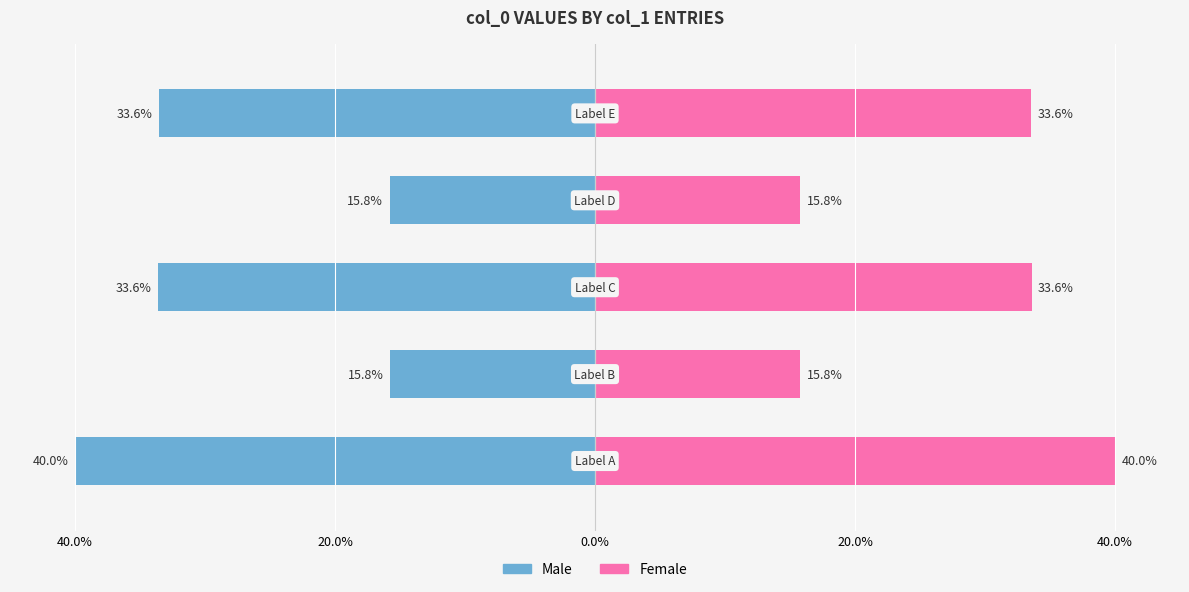

Reading left to right, transcribe all the data shown in this chart.

Male: 40.0%=-40.0	20.0%=-15.8	0.0%=-33.6	20.0%=-15.8	40.0%=-33.6
Female: 40.0%=40.0	20.0%=15.8	0.0%=33.6	20.0%=15.8	40.0%=33.6